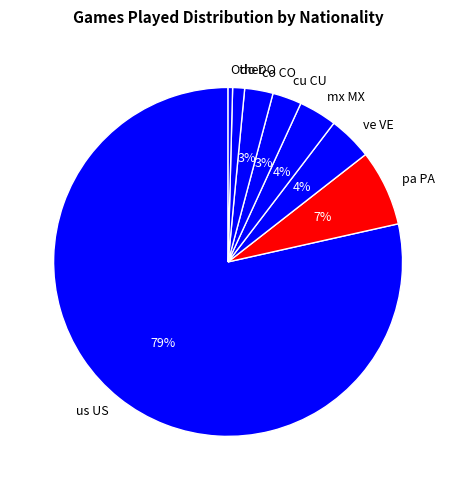

True or false: Other accounts for 0% of the total.

True